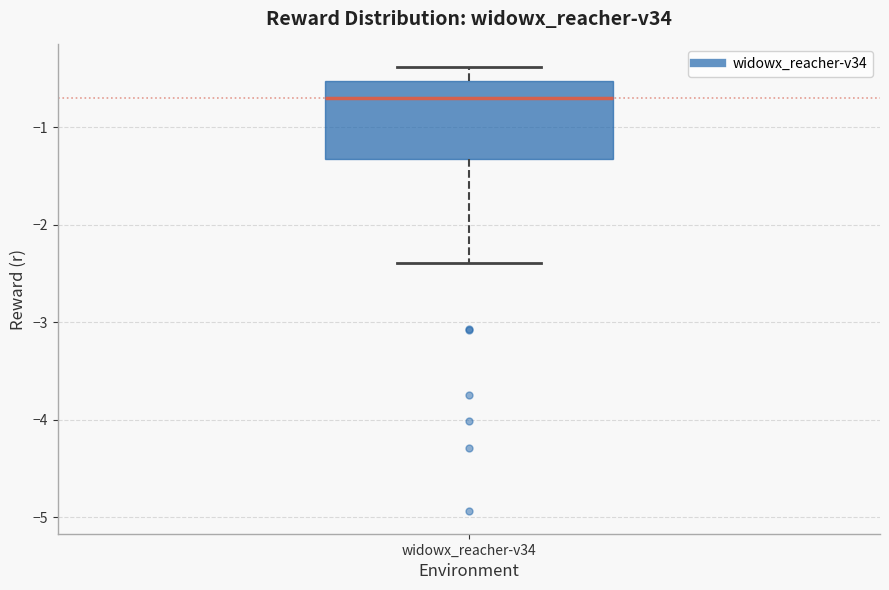

Read this box plot against the y-axis: the position of the median line, the range covered by the box, and the ends of both whiskers. The values are not printed on the chart, so give them approximately, as read against the axis.

median -0.7, box -1.3 to -0.5, whiskers -2.4 to -0.4